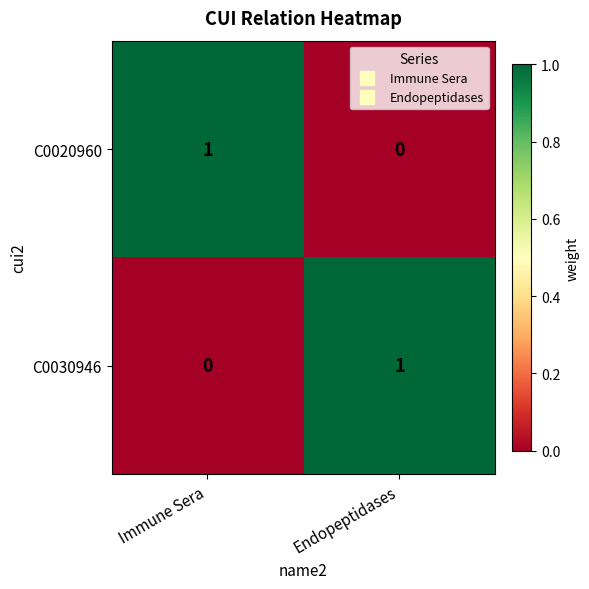

True or false: C0020960 has a value of 2 at Immune Sera.

False